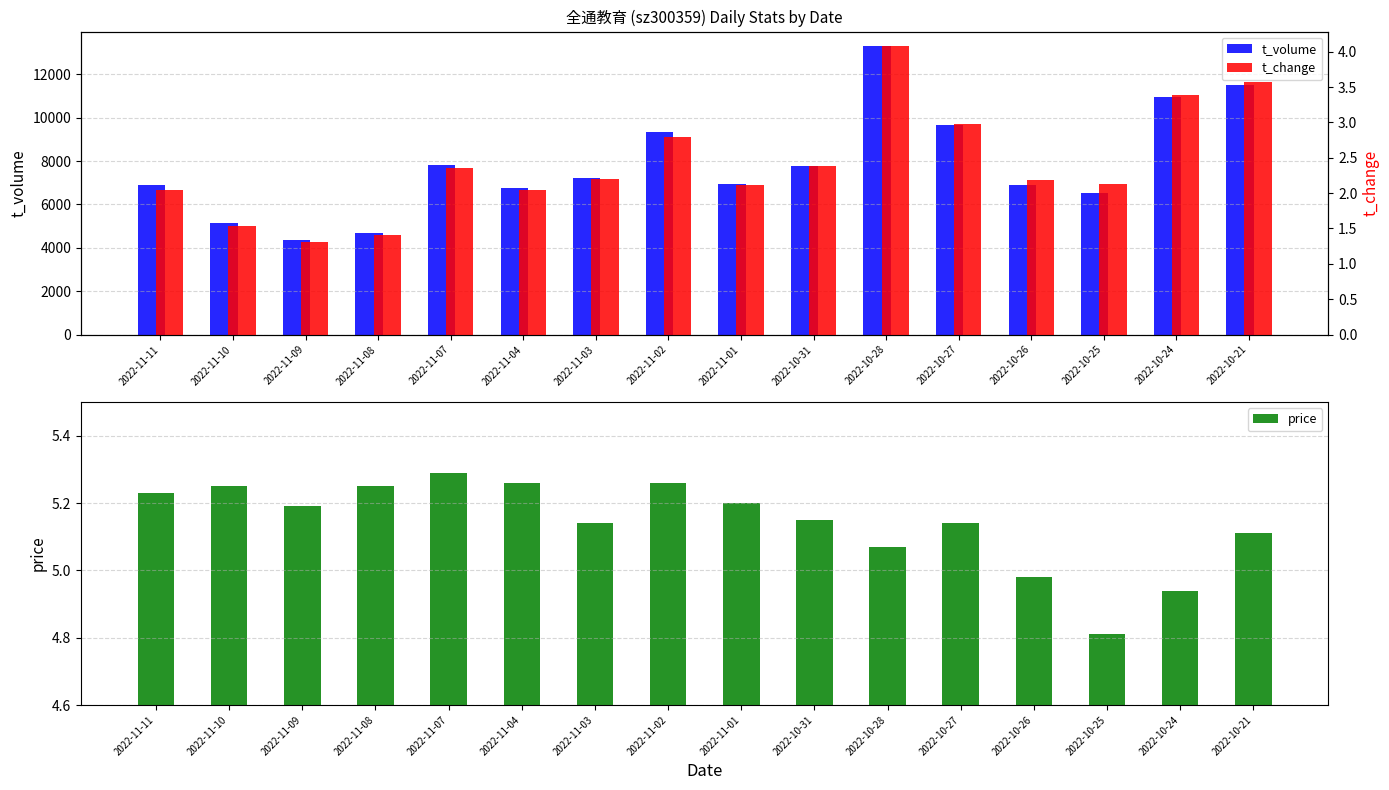

Which series has the largest total across all categories?

t_volume